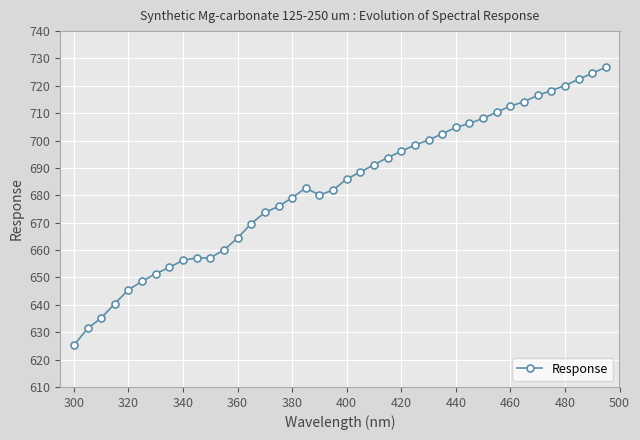

What is the maximum value shown in the chart?

726.8